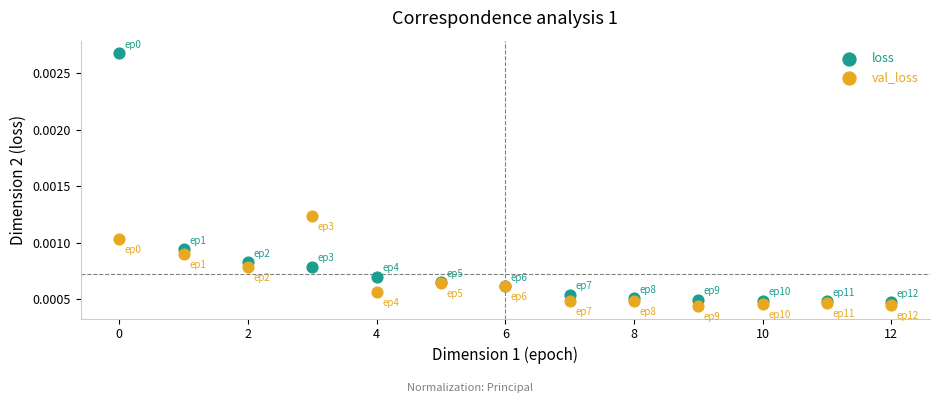

Which series has the widest spread of Y values?

loss